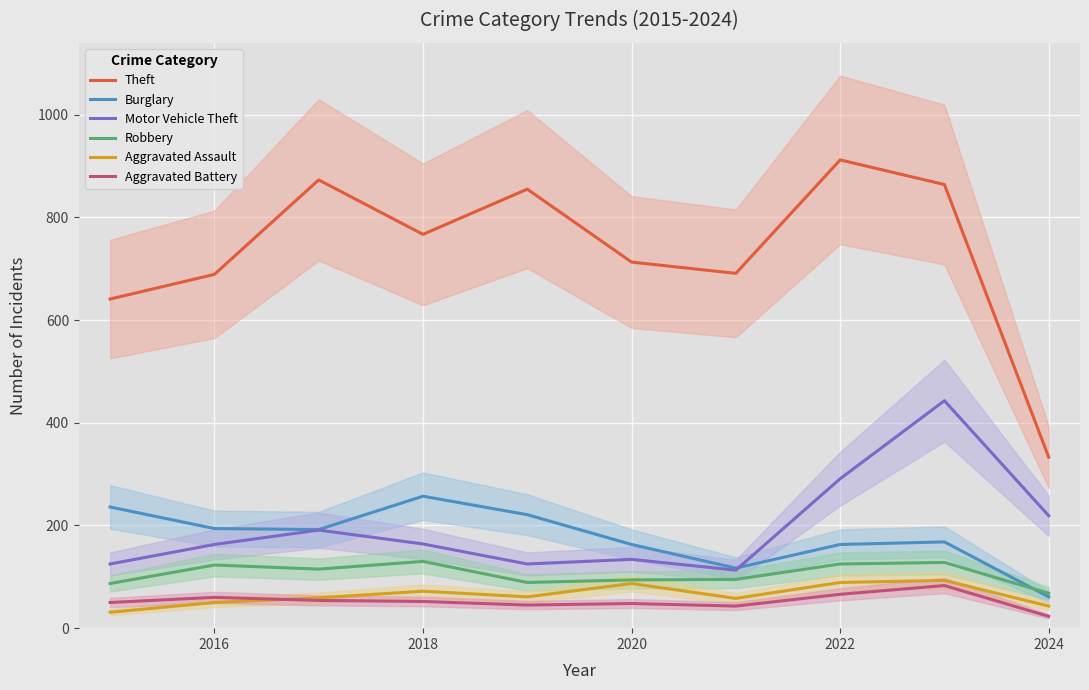

Where is the first local minimum for Theft?

2018